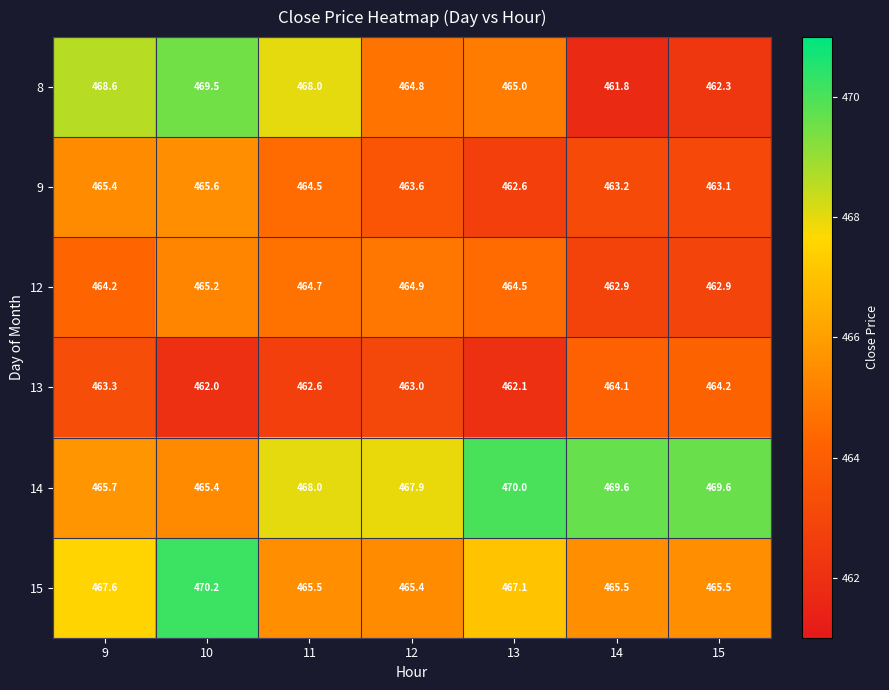

Which series has the largest total across all categories?

14